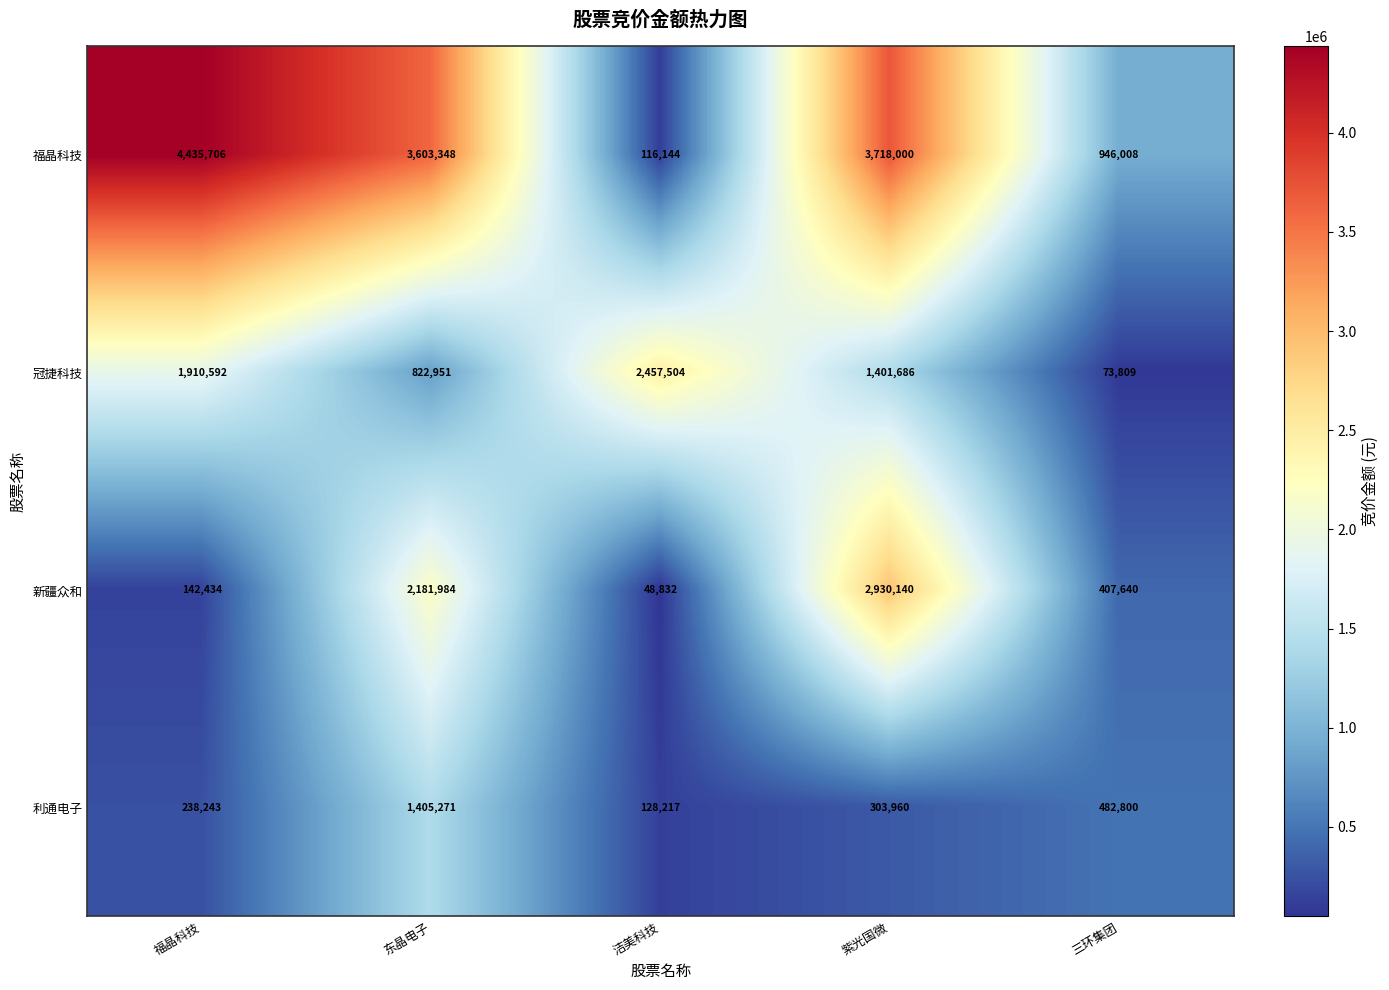

What is the difference between the 福晶科技 values at 洁美科技 and 福晶科技?

4319562